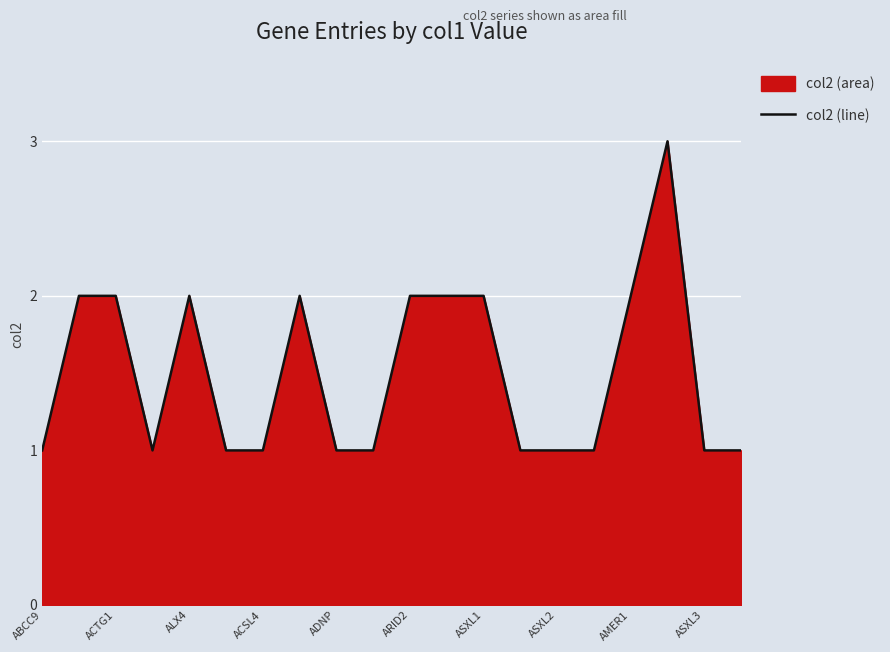

Read the value at 13.

1